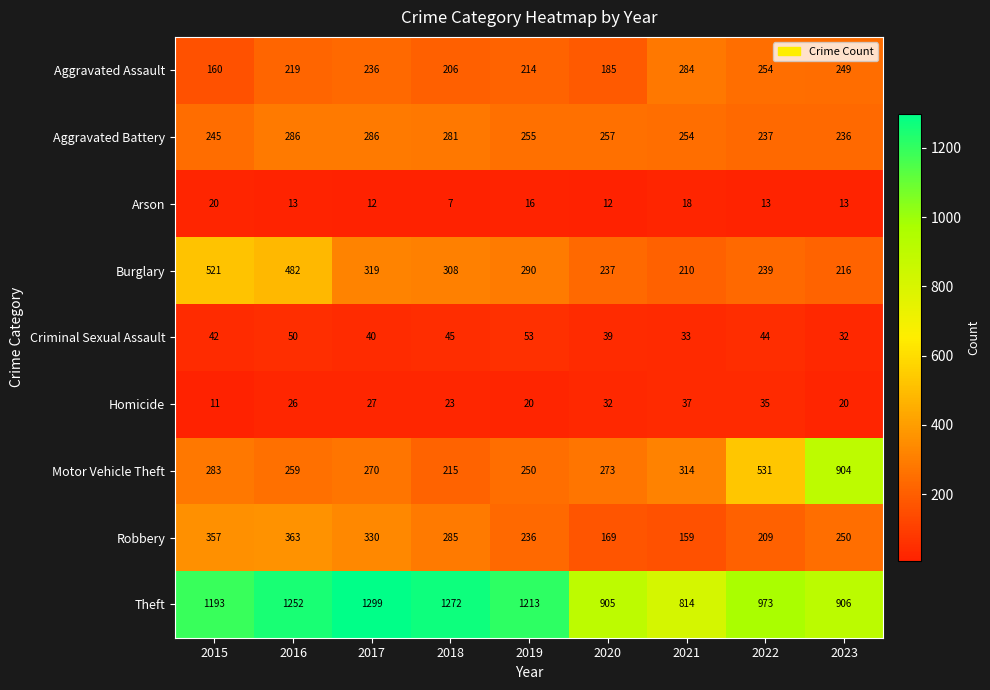

At which category does the chart reach its minimum across all series?

2018